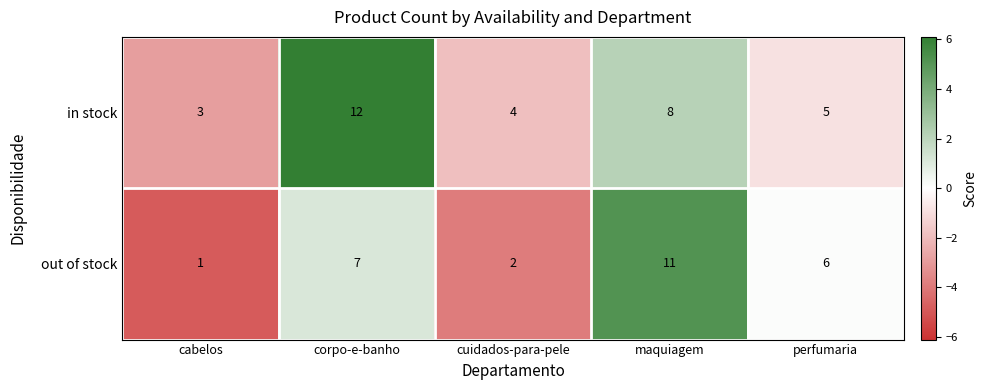

Is it true that in stock equals 7 at corpo-e-banho?

False